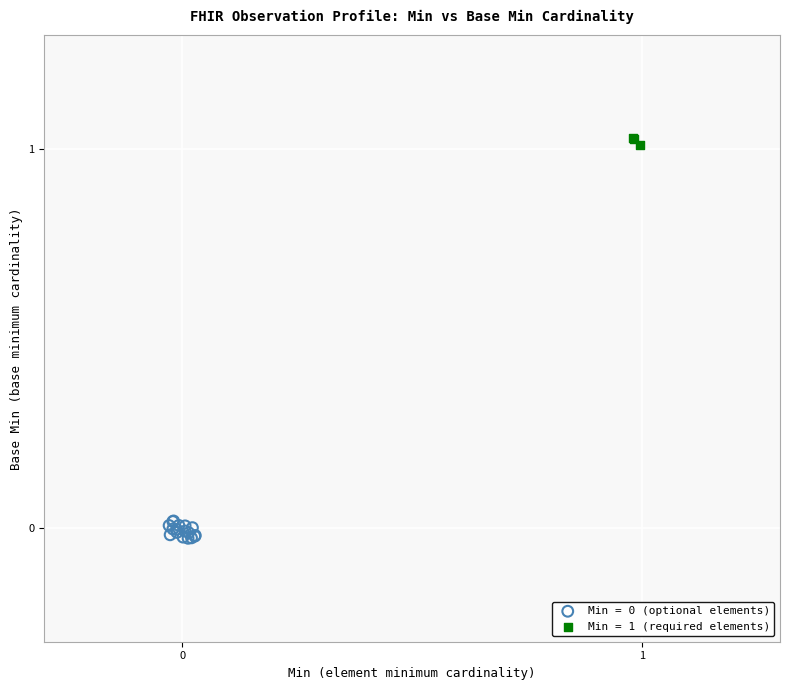

Which series contains the highest Y value?

Min = 1 (required elements)